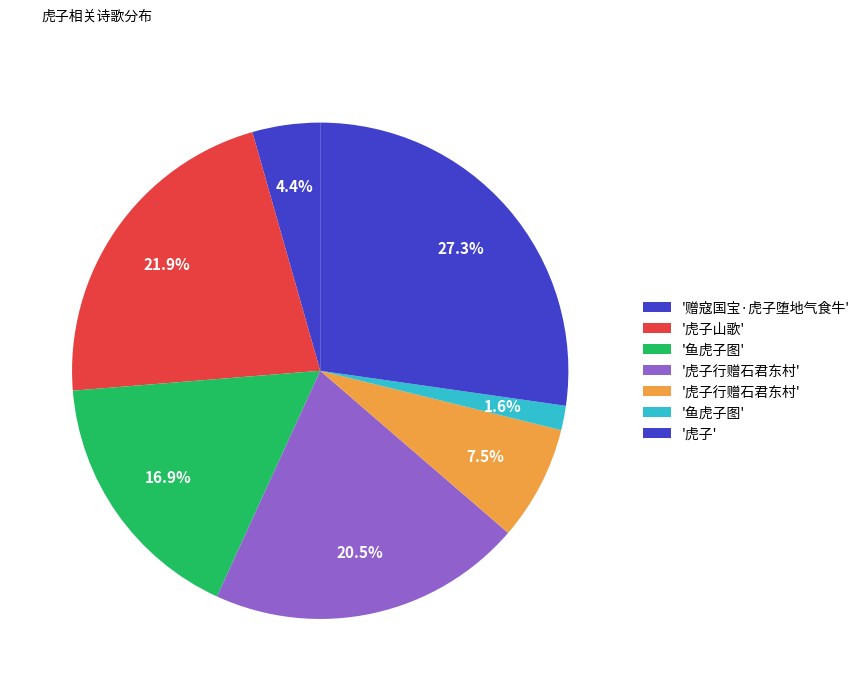

How many segments does this pie chart have?

7